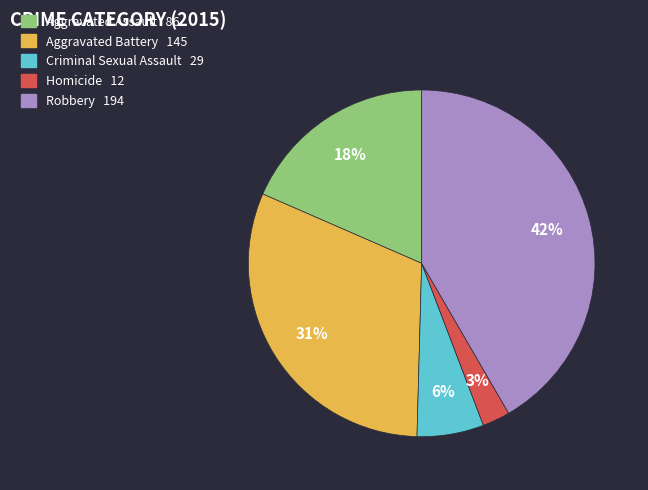

What percentage is the Aggravated Battery slice, to the nearest percent?

31%